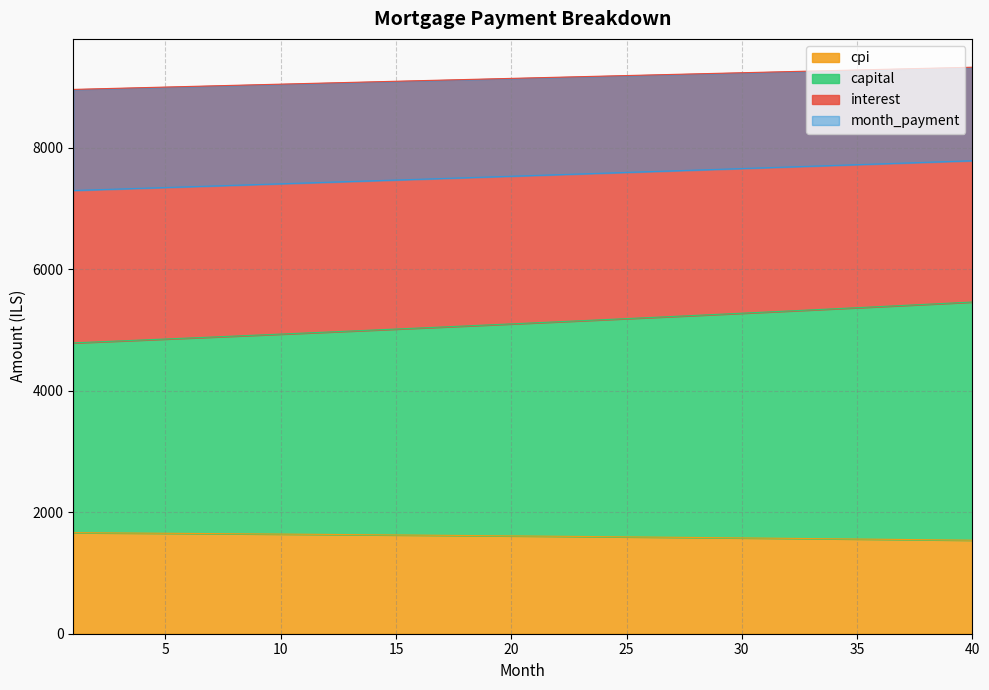

True or false: interest and capital cross at least once.

False